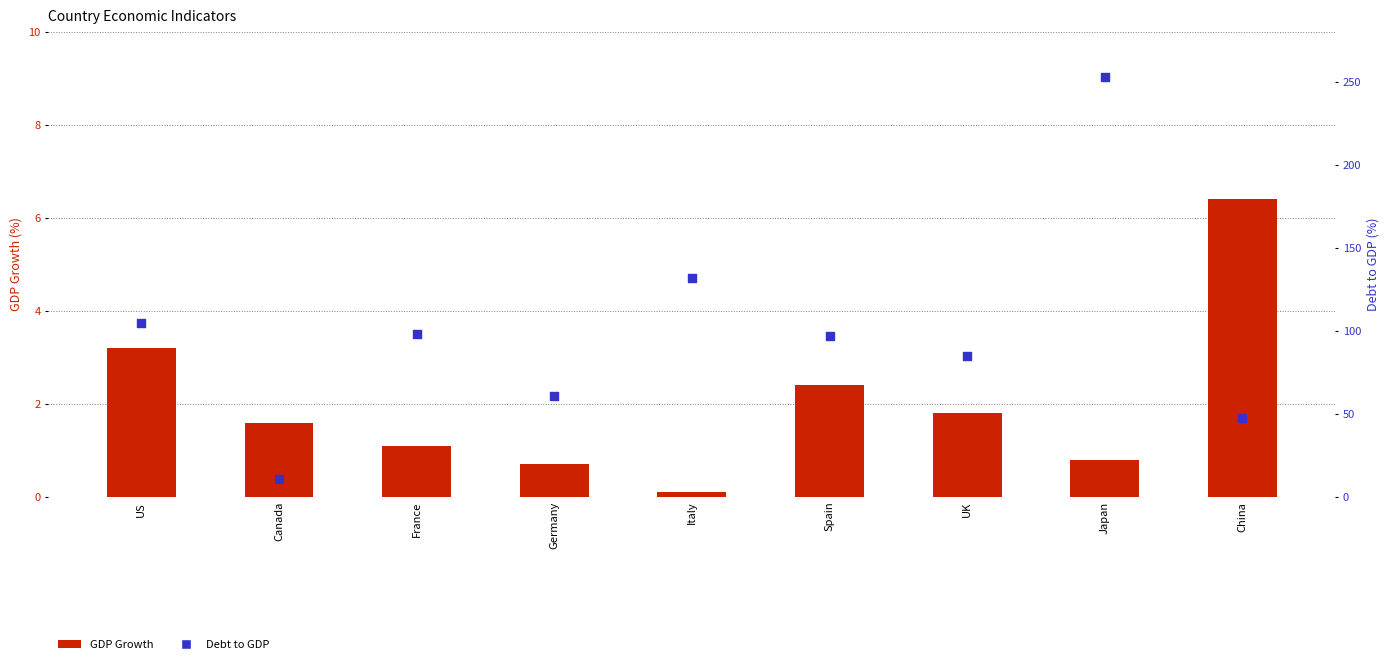

Which series reaches the maximum Y coordinate?

Debt to GDP